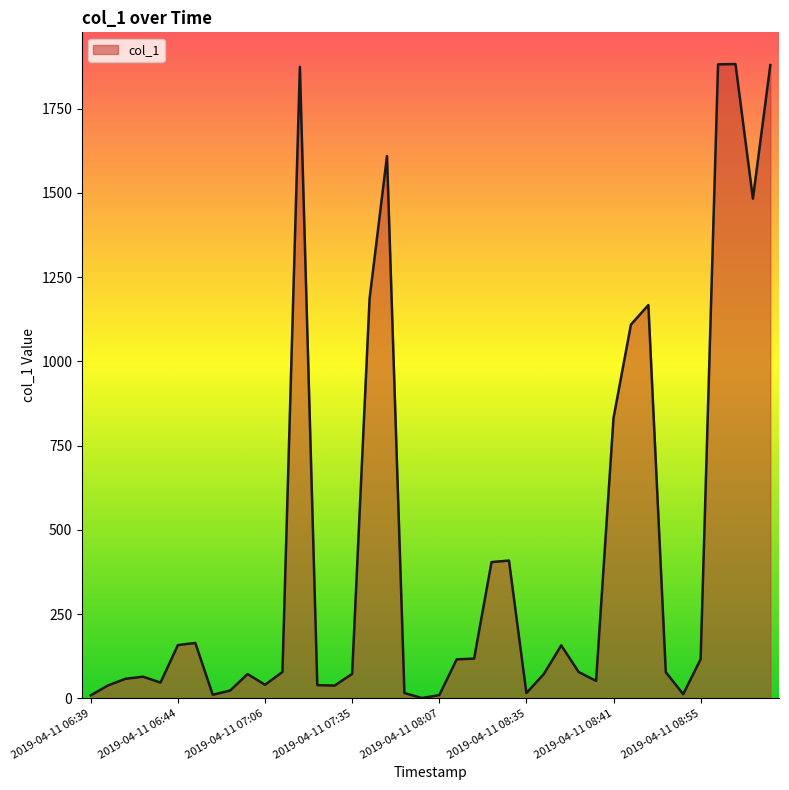

What is the greatest value displayed?

1882.7